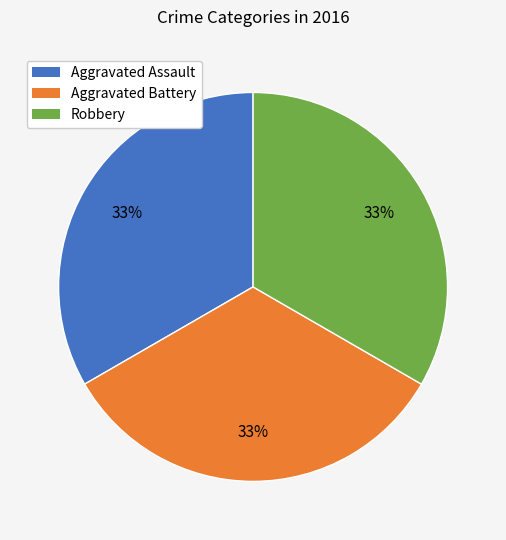

Is there a majority slice in this chart?

No